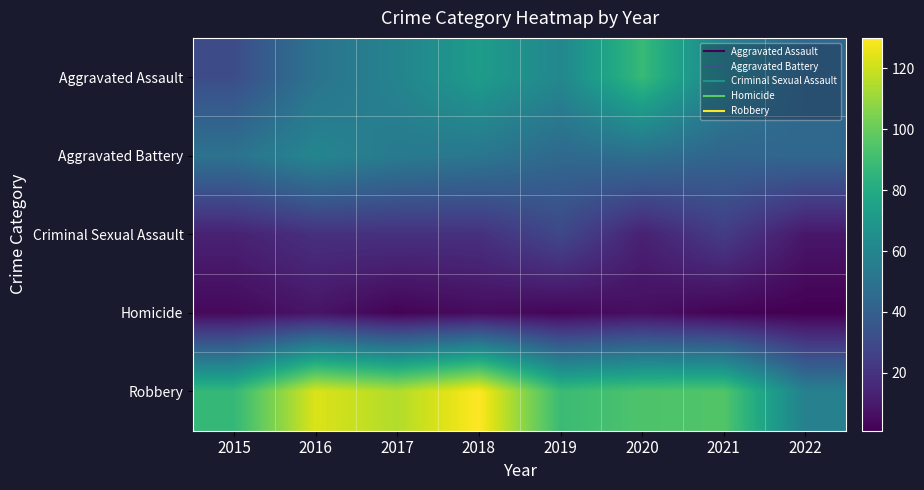

How many distinct data groups are displayed?

5